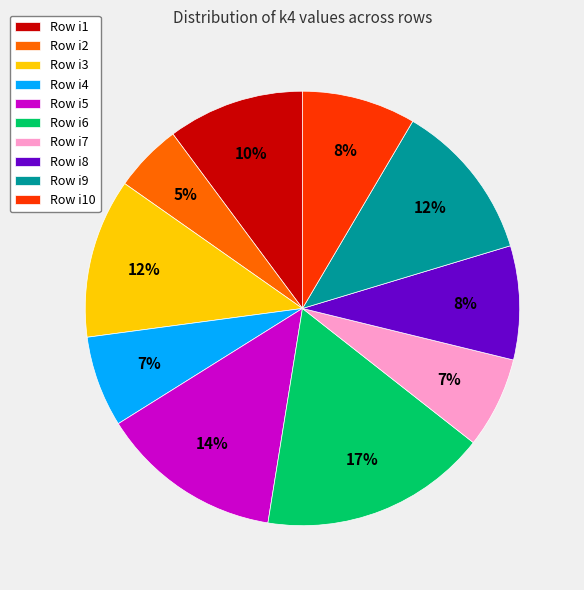

Is the sum of Row i1 and Row i8 greater than half?

No